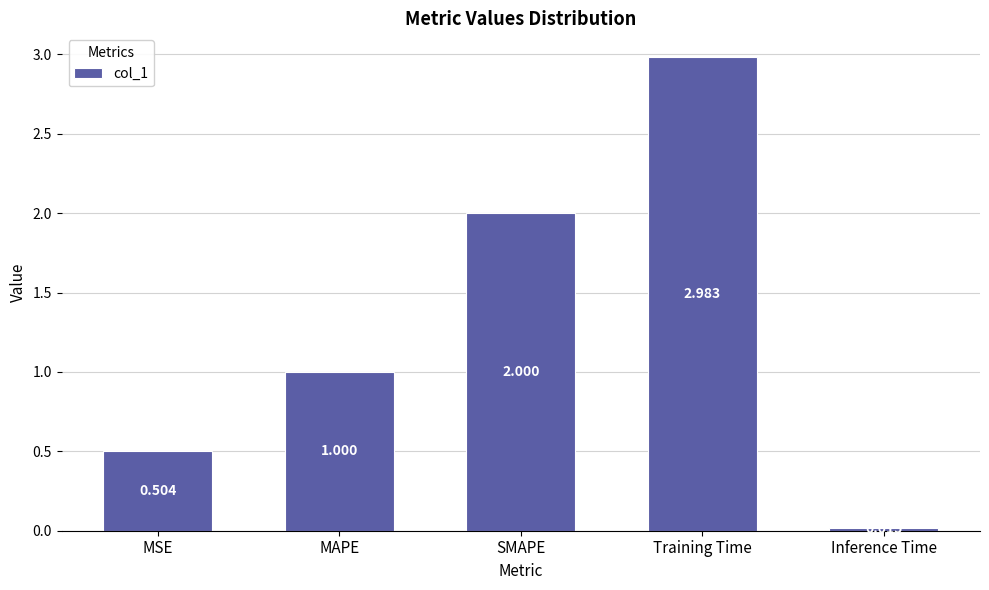

Which label corresponds to the largest value in the chart?

Training Time